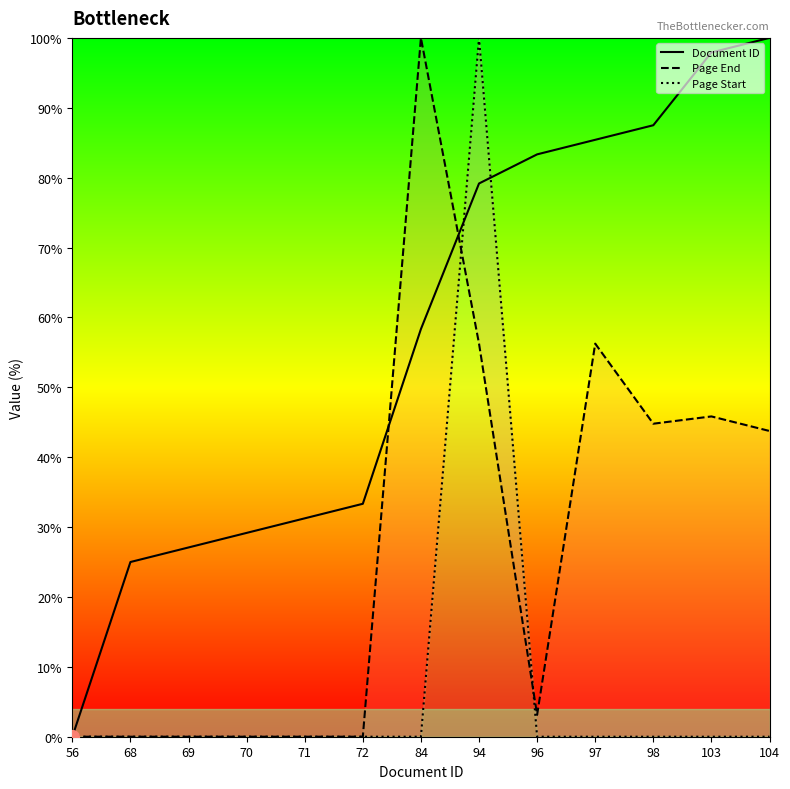

At how many categories does at least one series exceed 4?

12